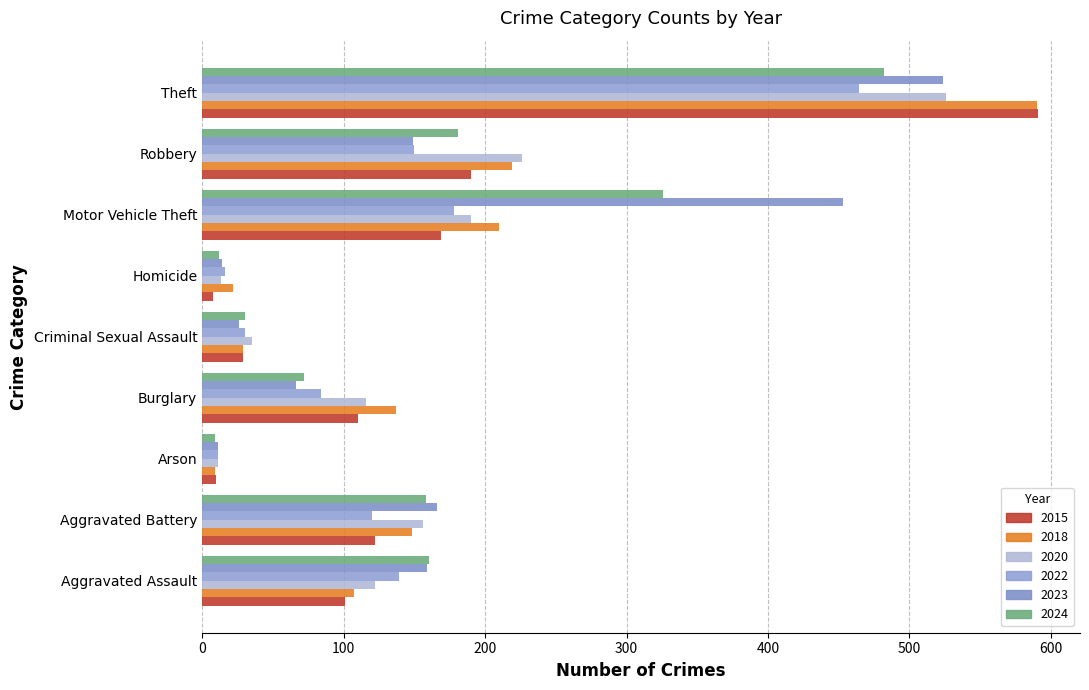

What is the average value of the 2023 series?

174